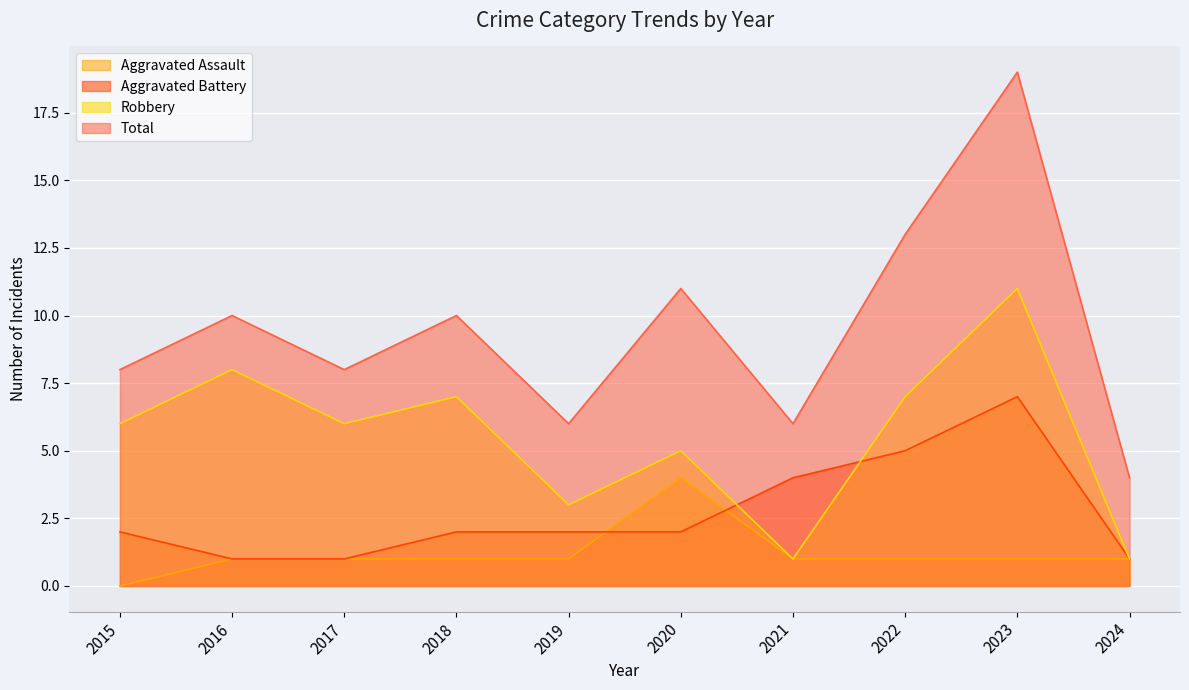

Reading left to right, what are all the values shown in this chart?

Aggravated Assault: 0	1	1	1	1	4	1	1	1	1
Aggravated Battery: 2	1	1	2	2	2	4	5	7	1
Robbery: 6	8	6	7	3	5	1	7	11	1
Total: 8	10	8	10	6	11	6	13	19	4